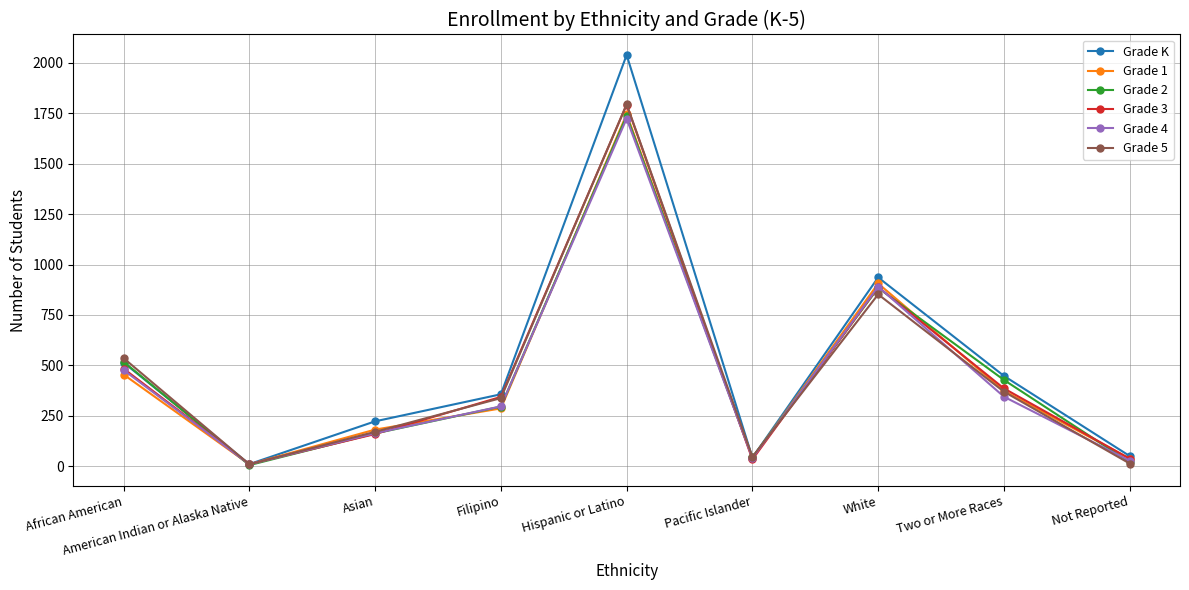

What is the spread (max minus min) of values at American Indian or Alaska Native?

5